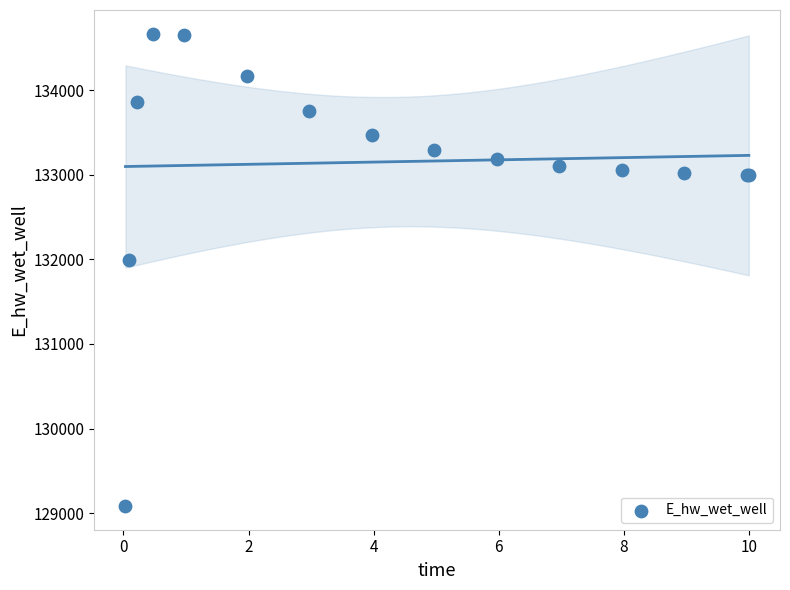

What Y value in the scatter plot is closest to 131875?

131996.8